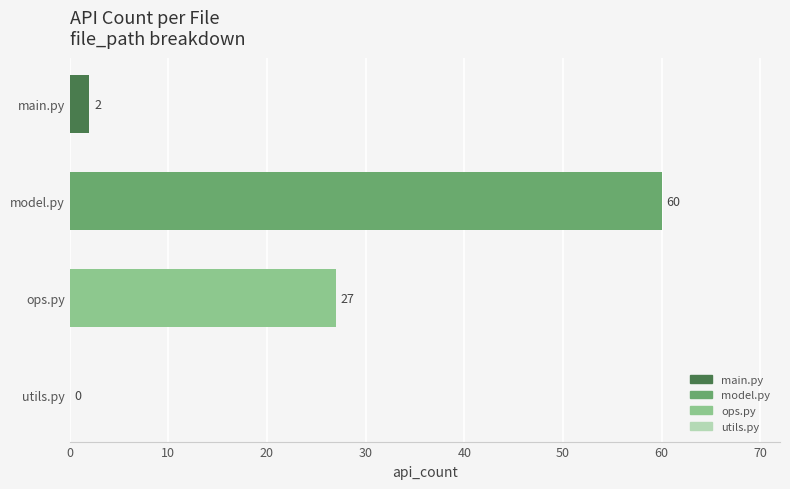

Where is the data nearest to the value 30?

ops.py